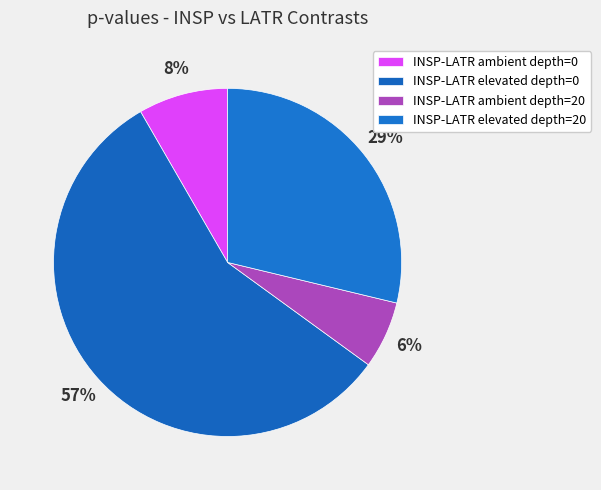

What percentage is the INSP-LATR ambient depth=0 slice, to the nearest percent?

8%